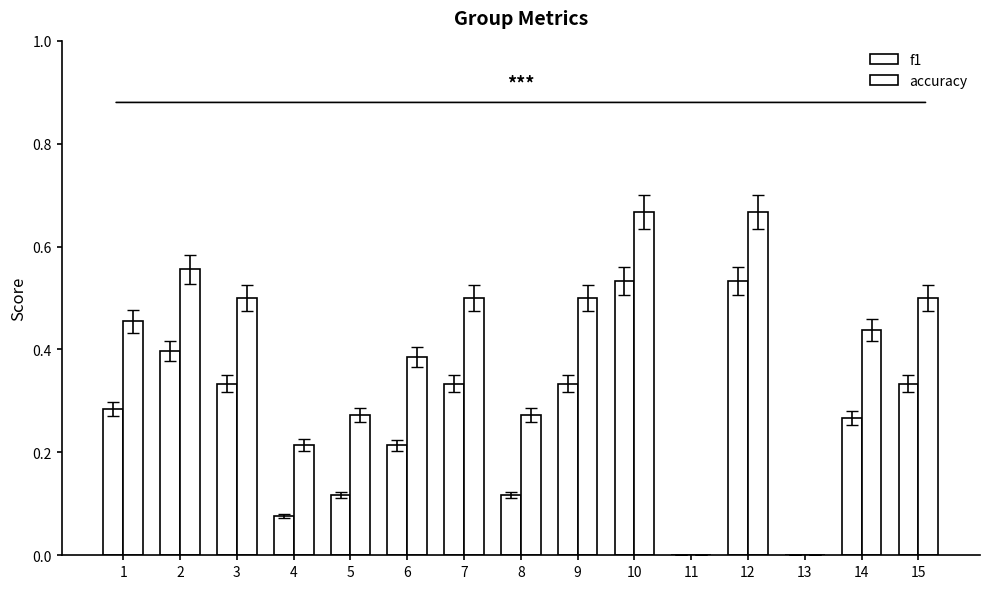

Rank the series by their maximum value, from highest to lowest.

accuracy, f1